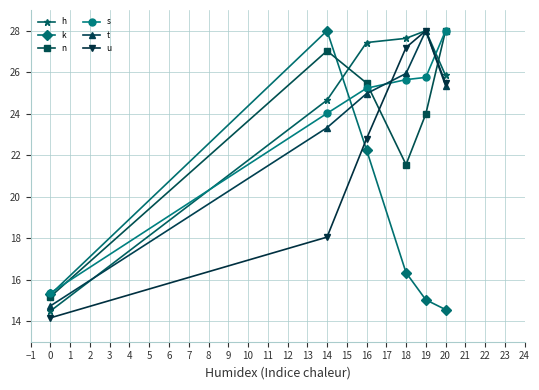

What is the lowest value of the t series?

14.7